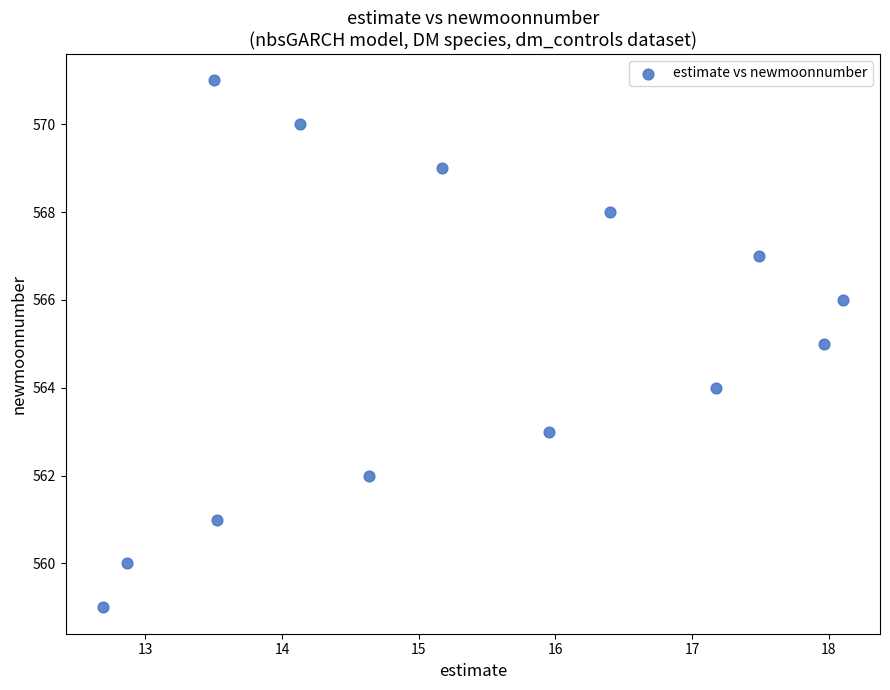

What is the range of Y values (max minus min)?

12